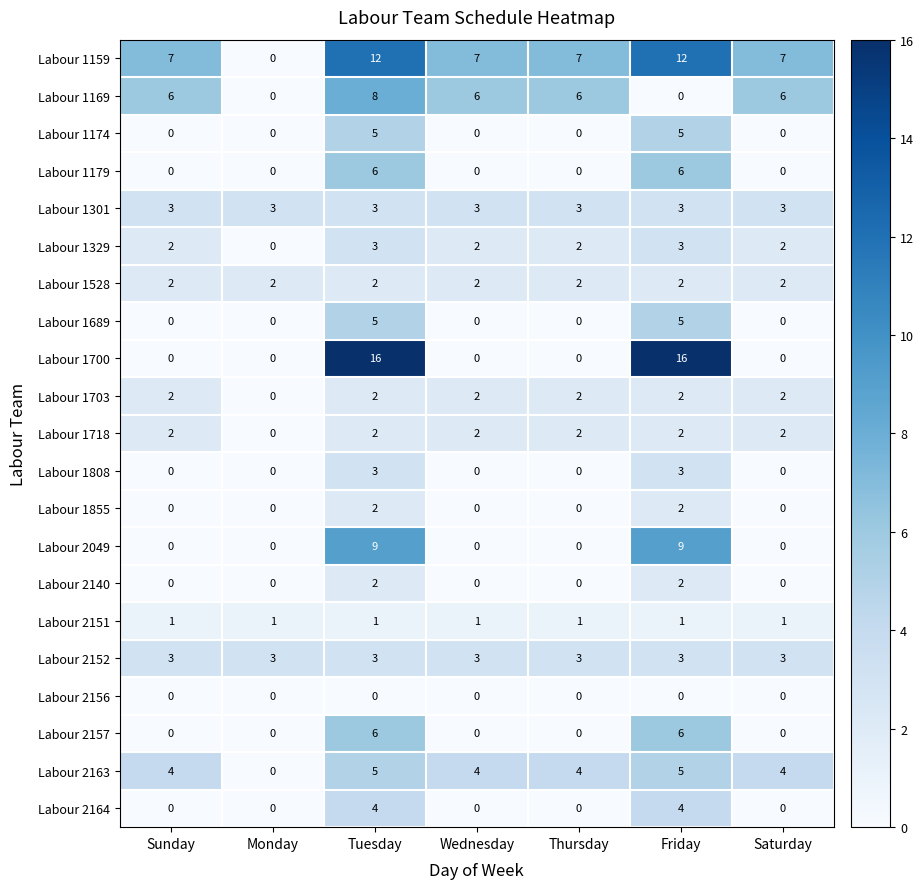

The value of Labour 2157 at Friday is 6. True or false?

True